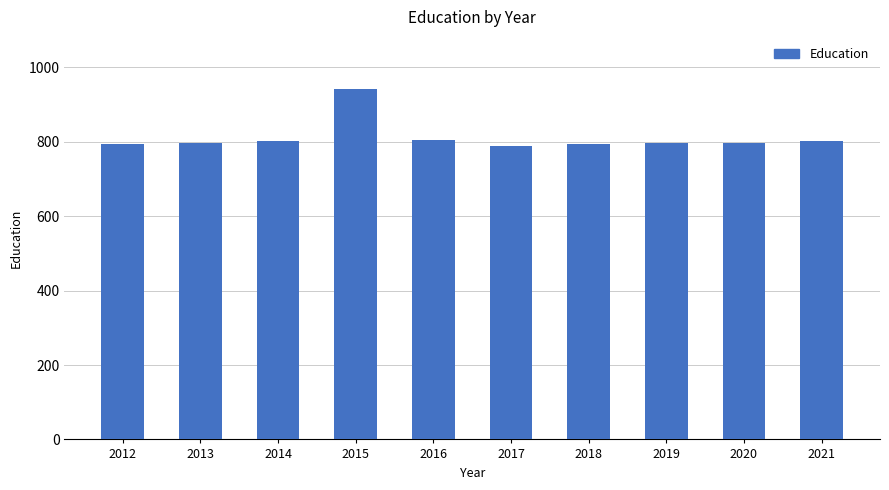

How many bars are there in total?

10